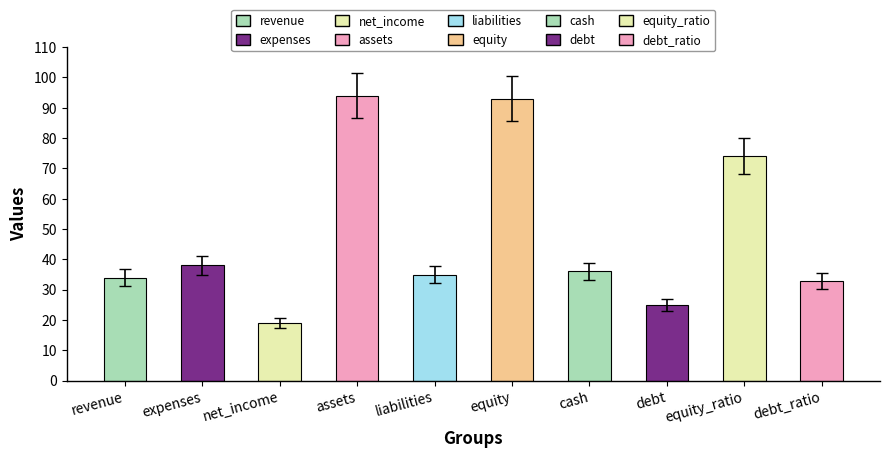

Reading left to right, extract all data points from this chart.

34	38	19	94	35	93	36	25	74	33